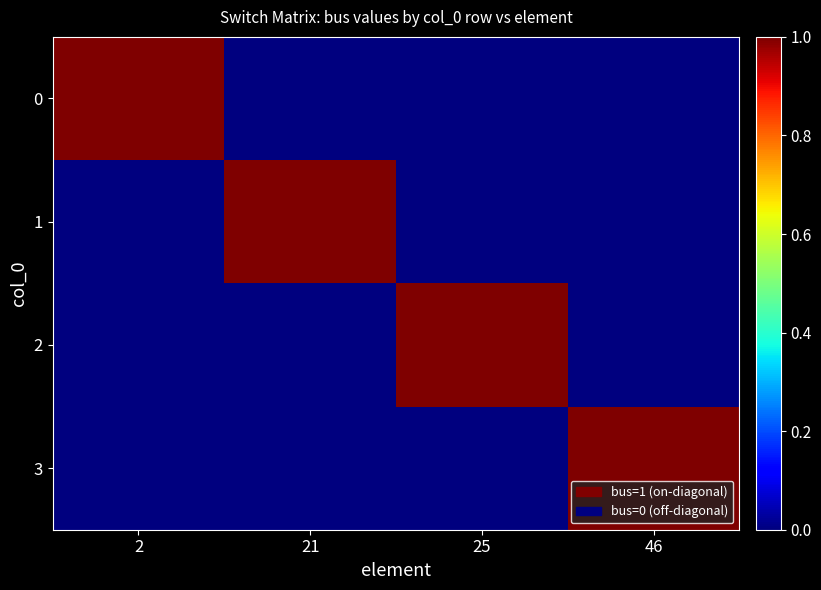

Reading left to right, transcribe all the data shown in this chart.

0: 2=1	21=0	25=0	46=0
1: 2=0	21=1	25=0	46=0
2: 2=0	21=0	25=1	46=0
3: 2=0	21=0	25=0	46=1